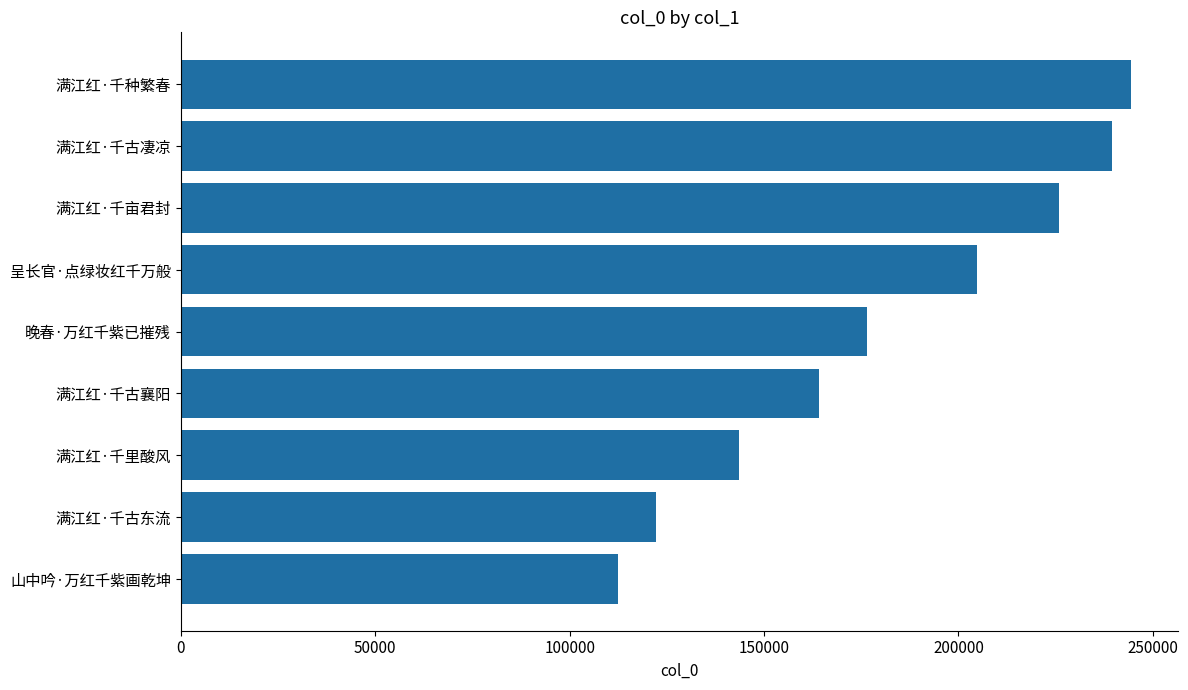

The chart shows a value of 164217 at 满江红·千古襄阳. True or false?

True